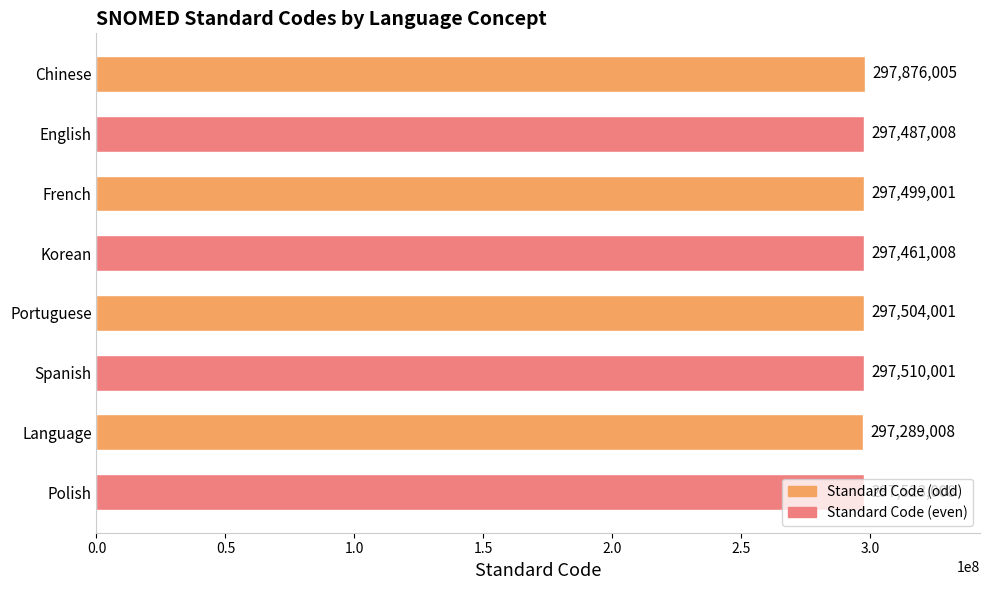

Does the chart contain stacked bars?

No